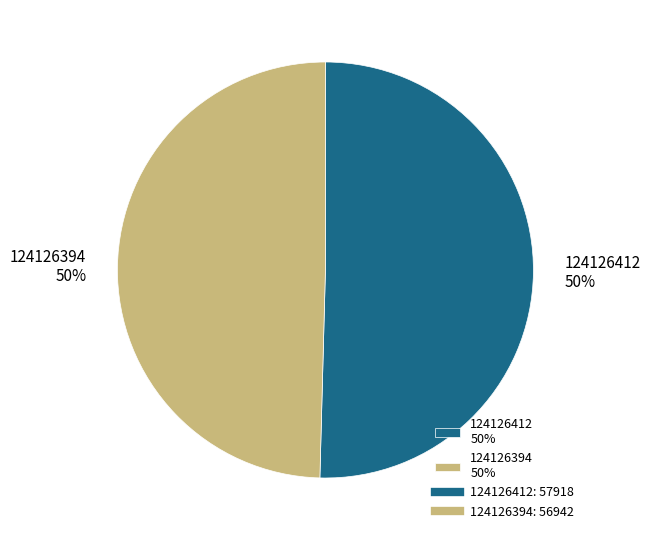

True or false: 124126412 50% accounts for 50% of the total.

True